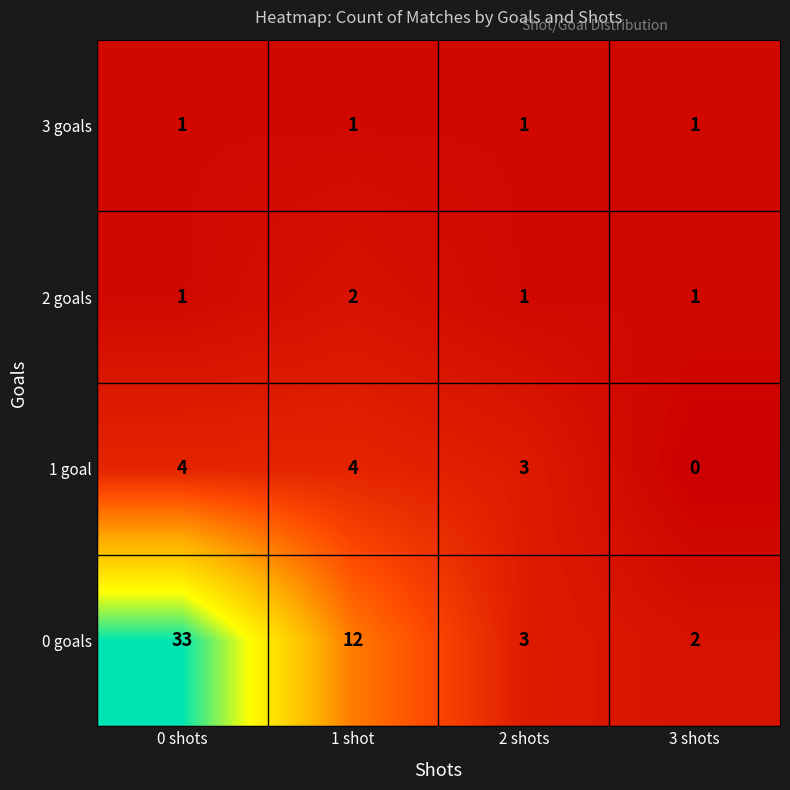

At 1 shot, list the series in order from smallest to largest.

3 goals, 2 goals, 1 goal, 0 goals